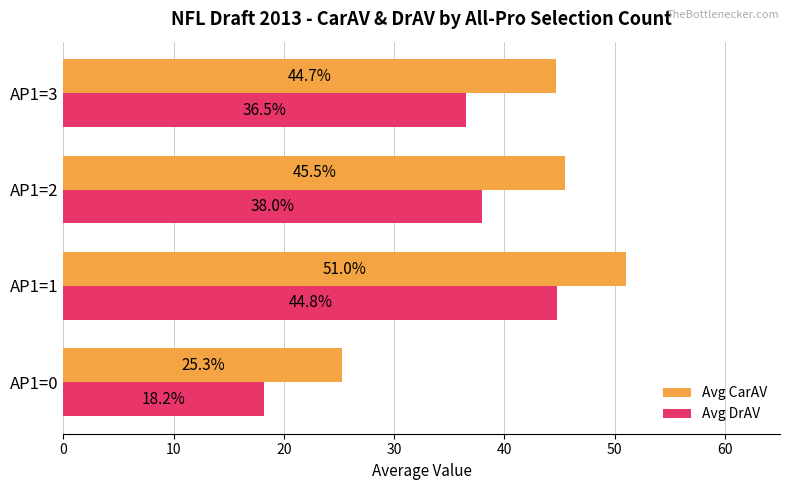

The value of Avg CarAV at AP1=3 is 16.3. True or false?

False